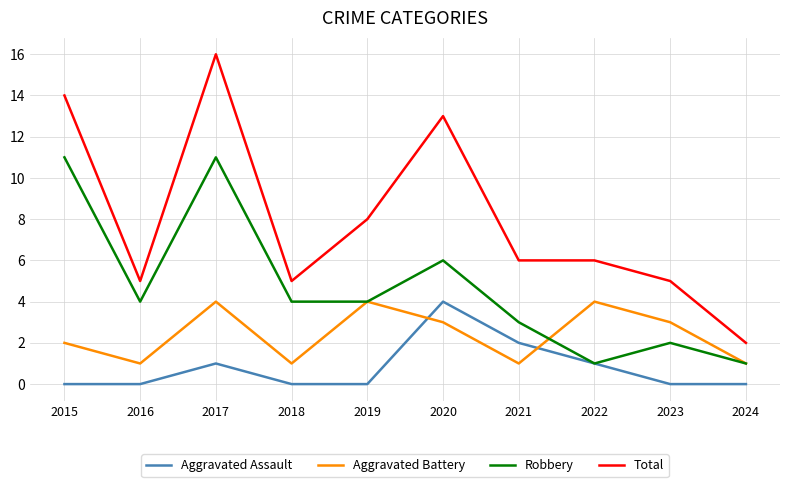

How many lines are shown in the chart?

4